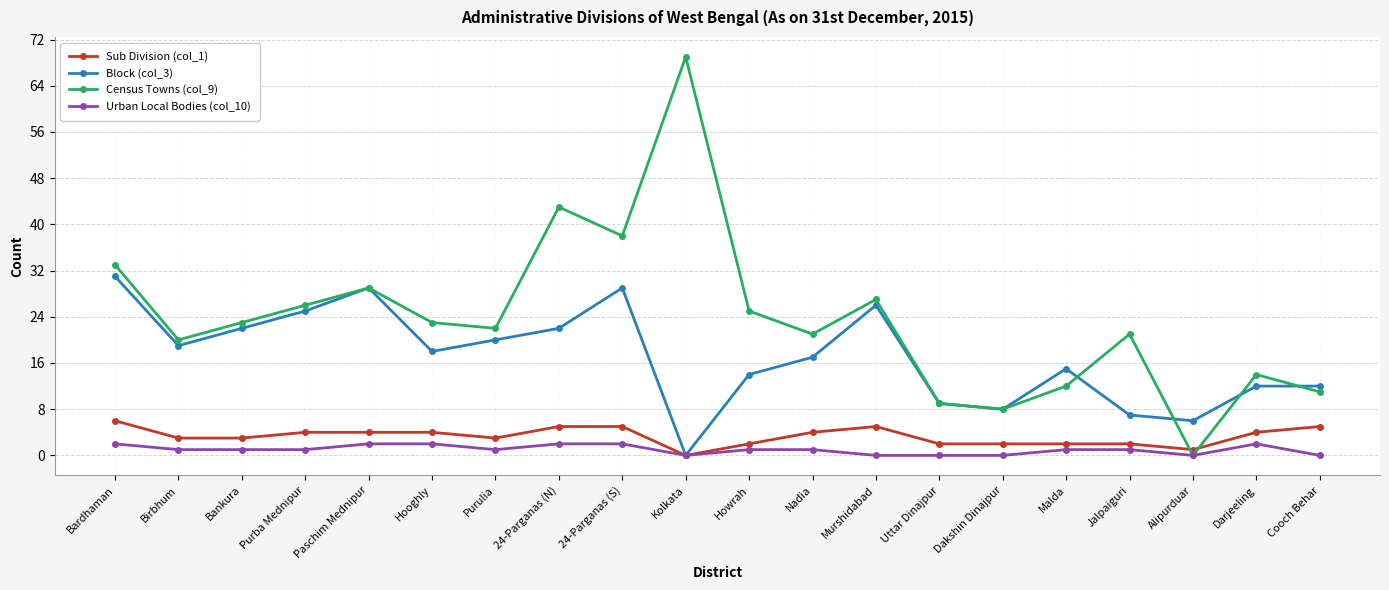

Between which two adjacent categories do Census Towns (col_9) and Sub Division (col_1) first intersect?

Jalpaiguri and Alipurduar